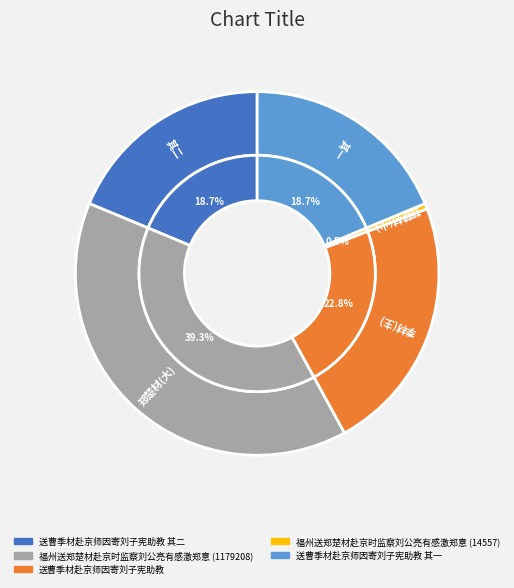

How many segments does this pie chart have?

5